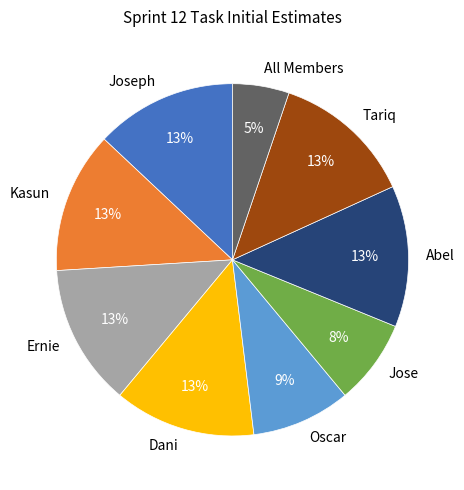

Combined, do Abel and Joseph account for over 50%?

No